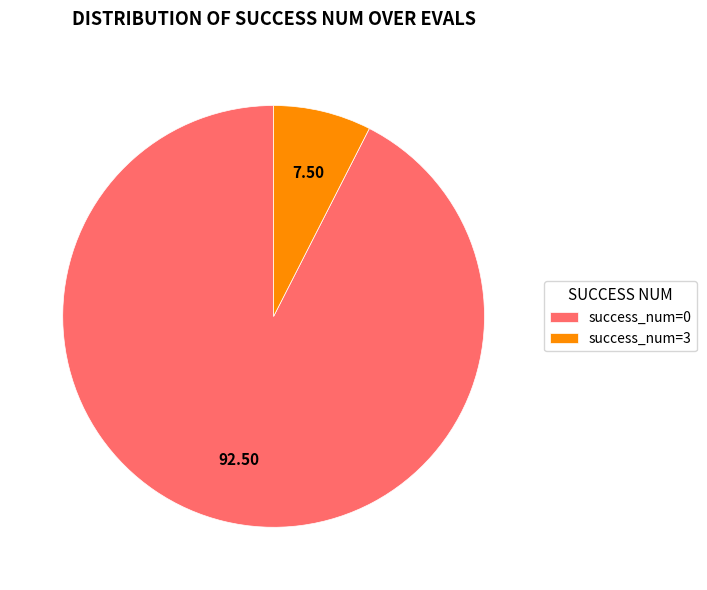

Which has a higher value, success_num=0 or success_num=3?

success_num=0